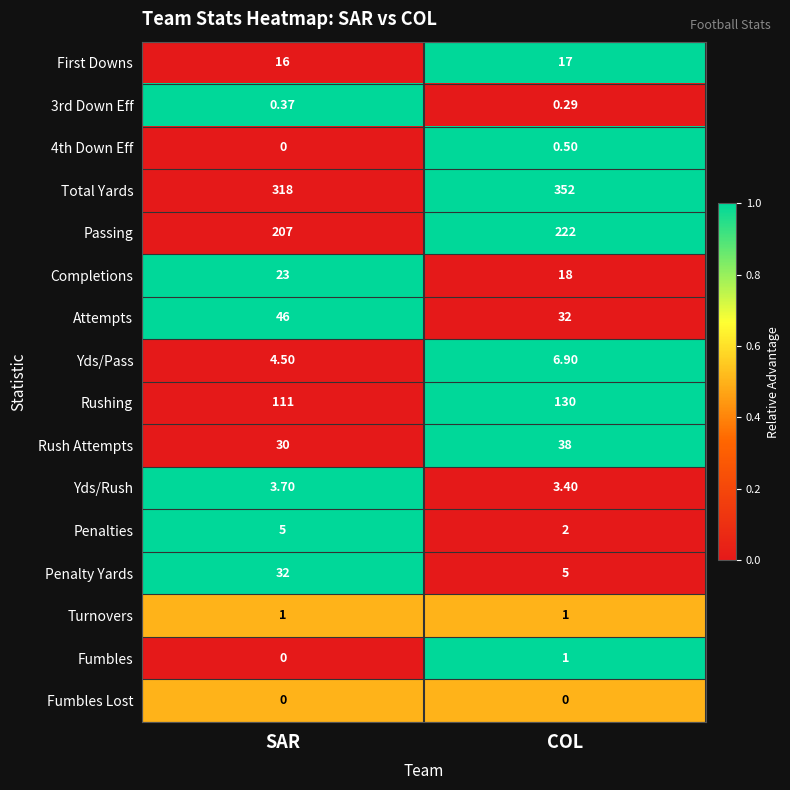

Which series has the widest spread of values?

Total Yards